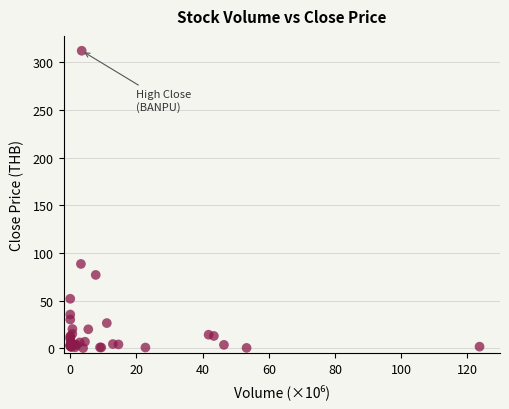

What Y value in the scatter plot is closest to 156?

88.5